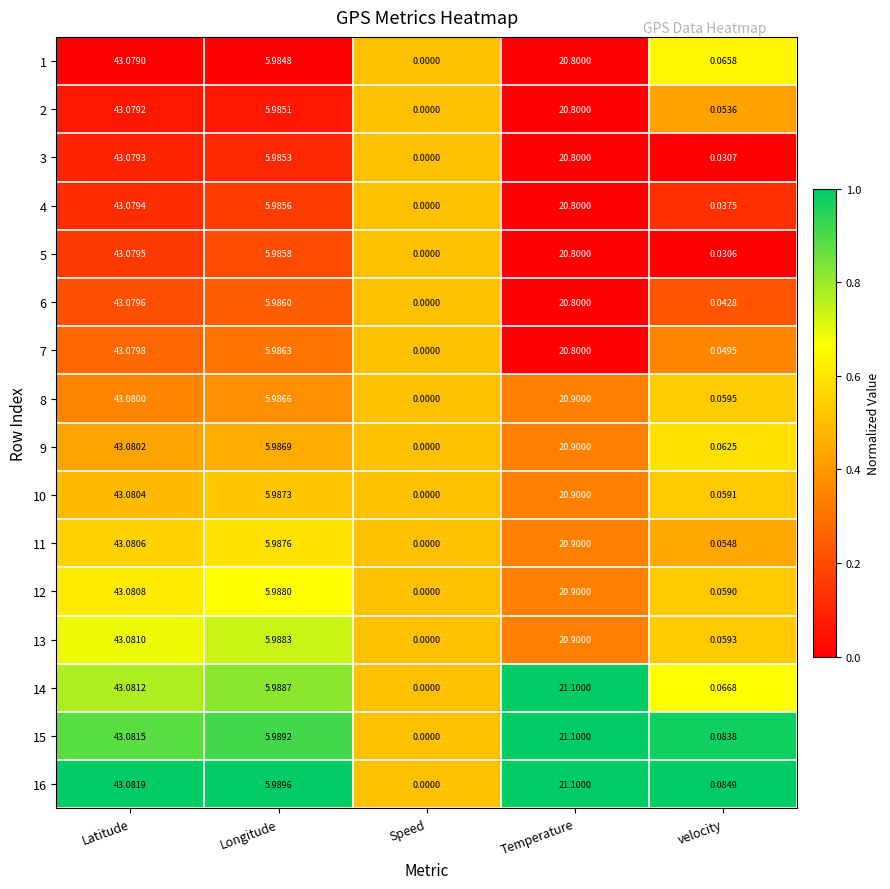

At which label is 12 closest to 21?

Temperature